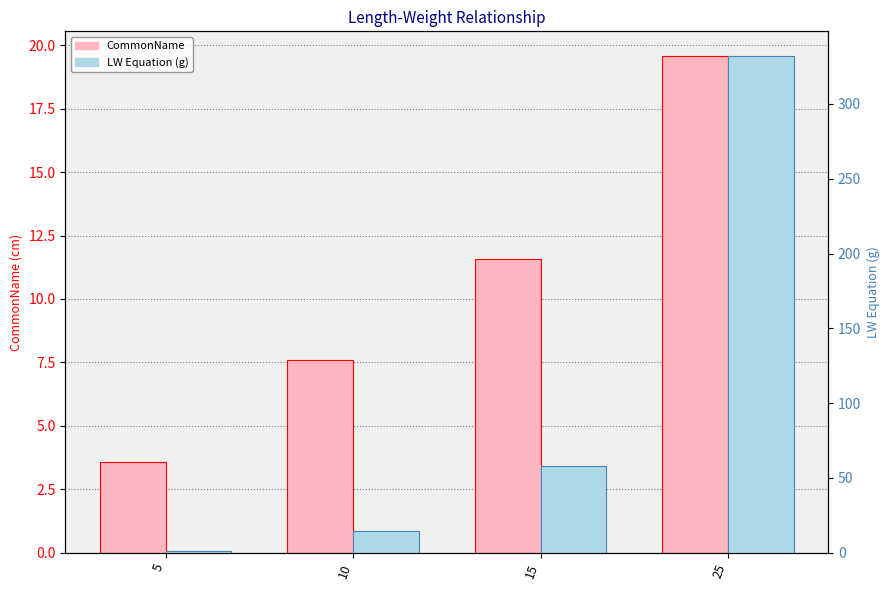

At which label does LW Equation (g) reach its peak?

25